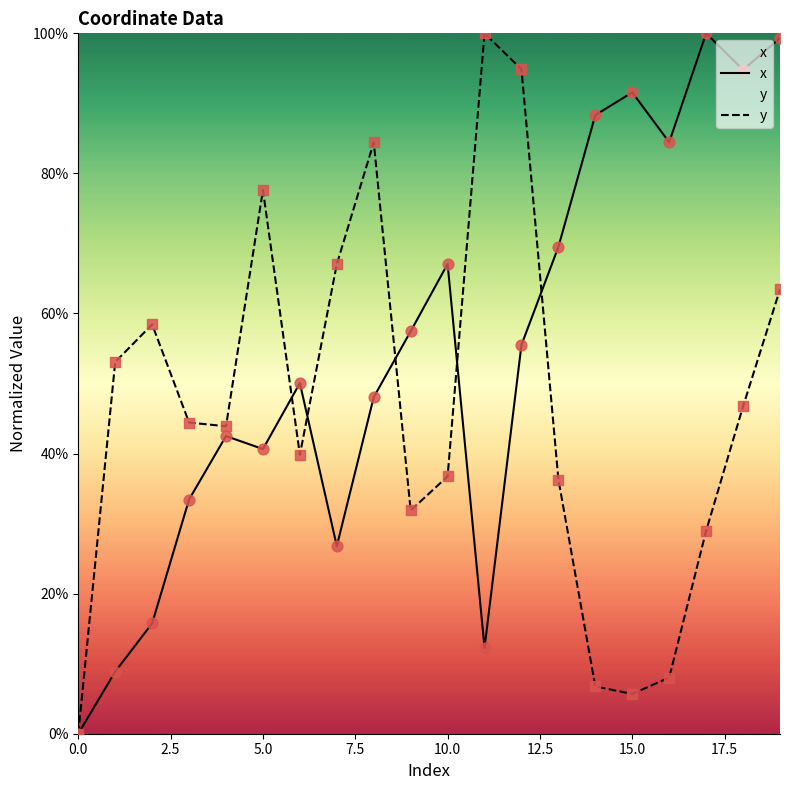

Which series reaches the minimum Y coordinate?

x